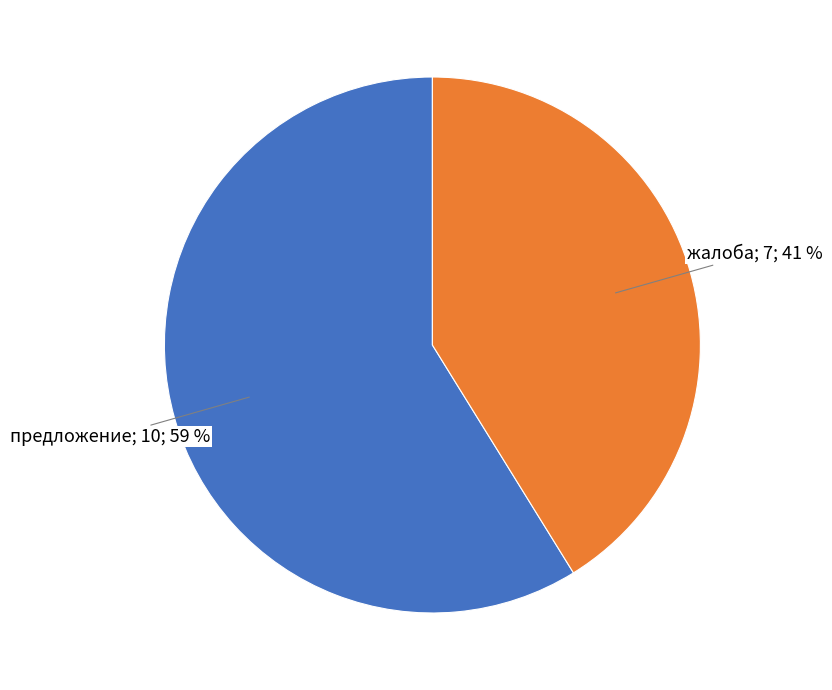

Is there a majority slice in this chart?

Yes